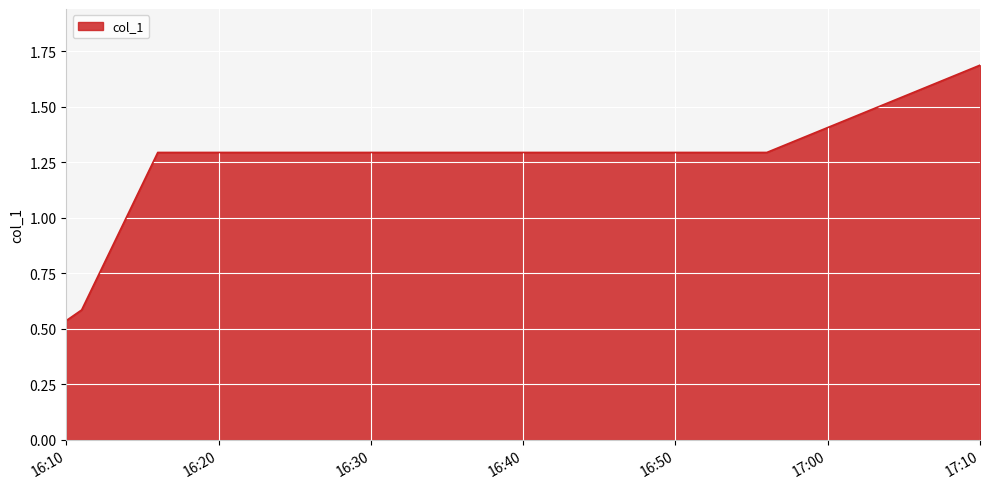

What is the greatest value displayed?

1.7